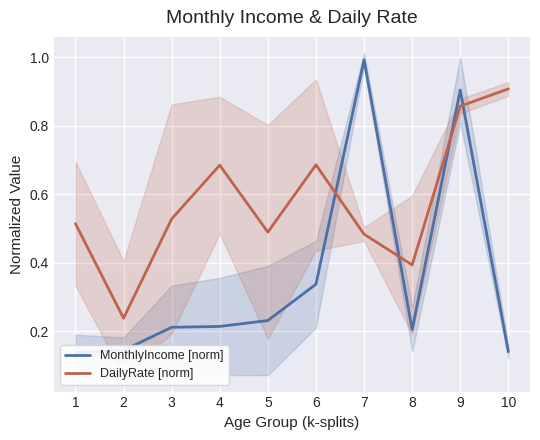

The MonthlyIncome [norm] series shows 0.3 at 8. True or false?

False